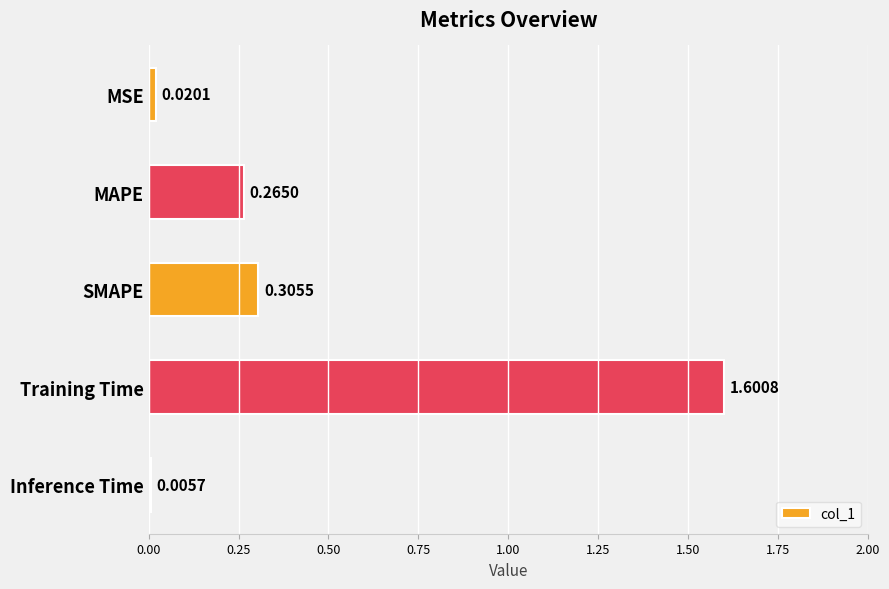

What is the change in value from Training Time to Inference Time?

-1.6